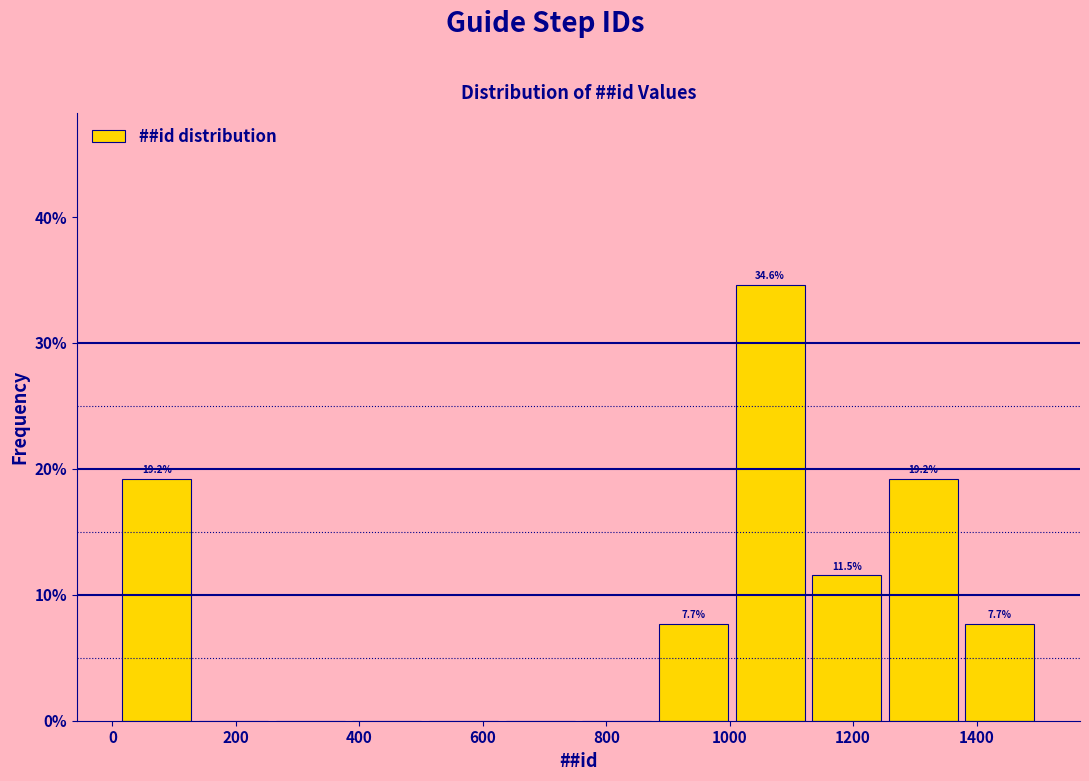

Over which range of the x-axis is the bar tallest?

1000 to 1120